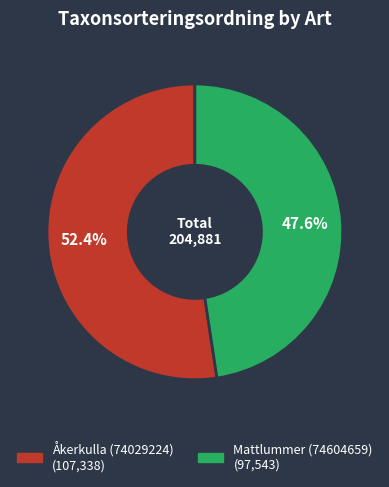

How many segments does this pie chart have?

2